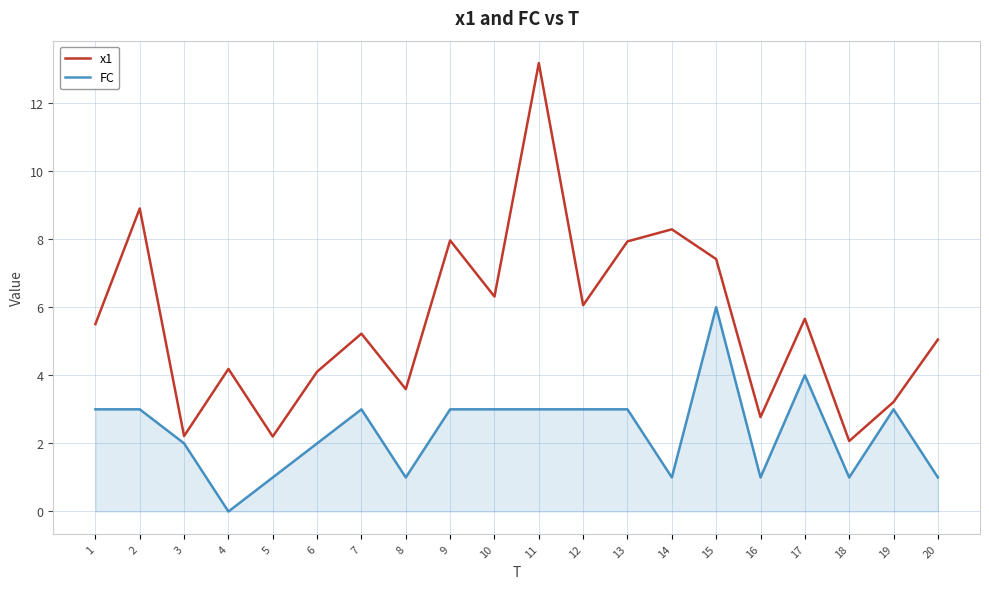

True or false: x1 has a value of 12.1 at 13.

False